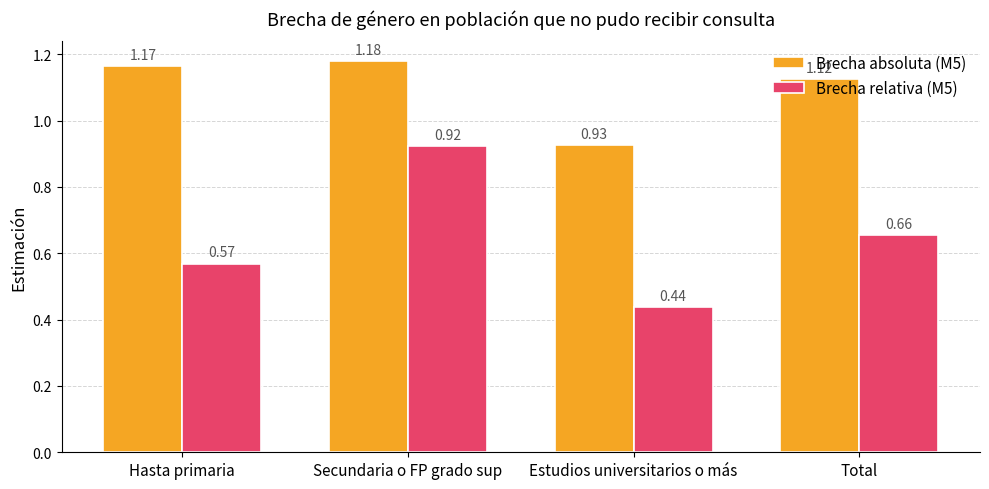

Rank the categories by Brecha absoluta (M5) value from highest to lowest.

Secundaria o FP grado sup, Hasta primaria, Total, Estudios universitarios o más